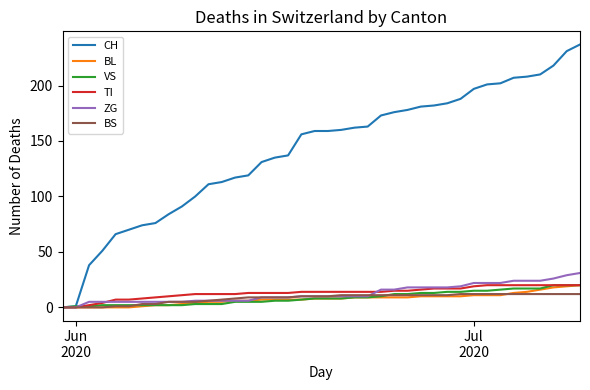

Which series has the widest spread of values?

CH